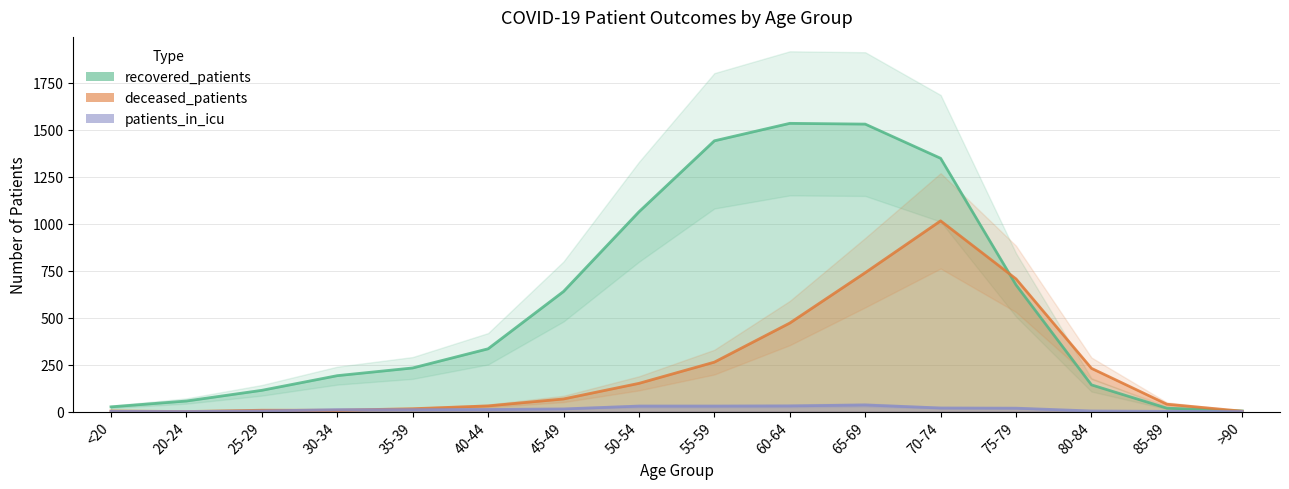

At which category does patients_in_icu reach its first local valley?

20-24